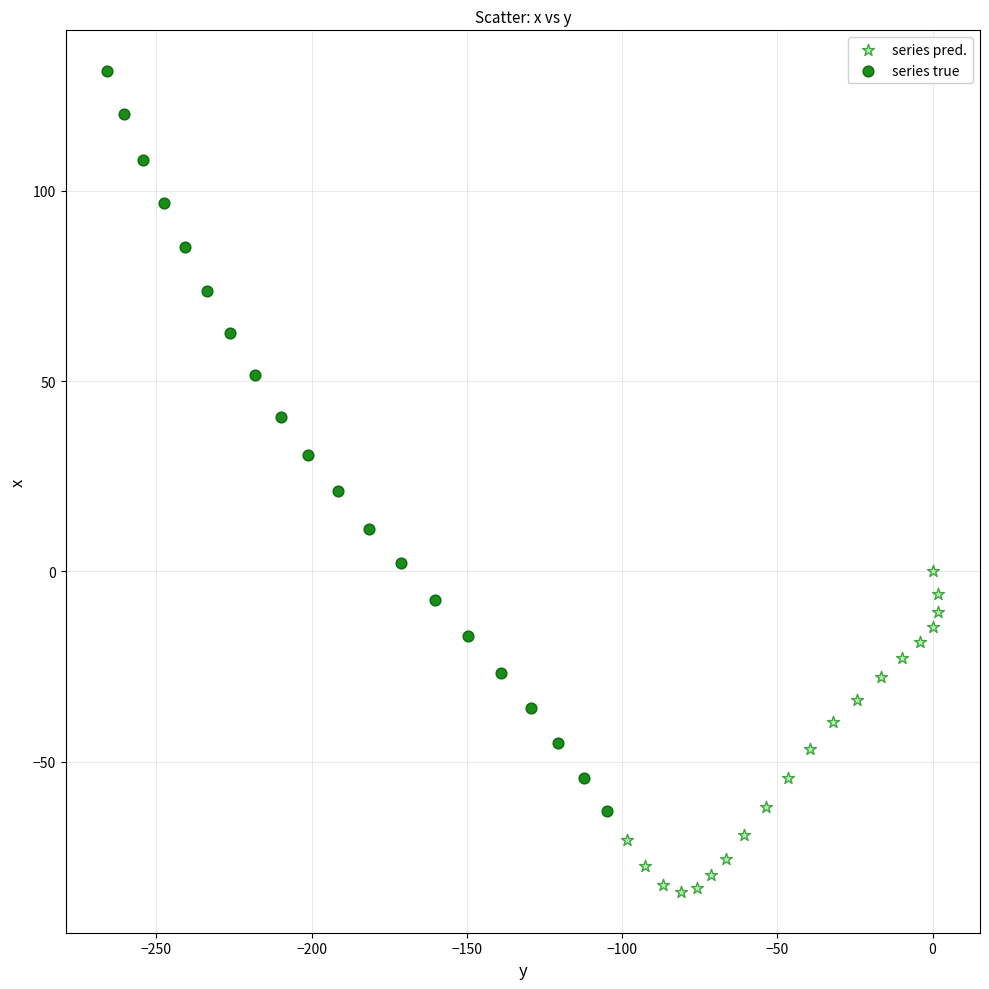

Which series contains the lowest Y value?

series pred.